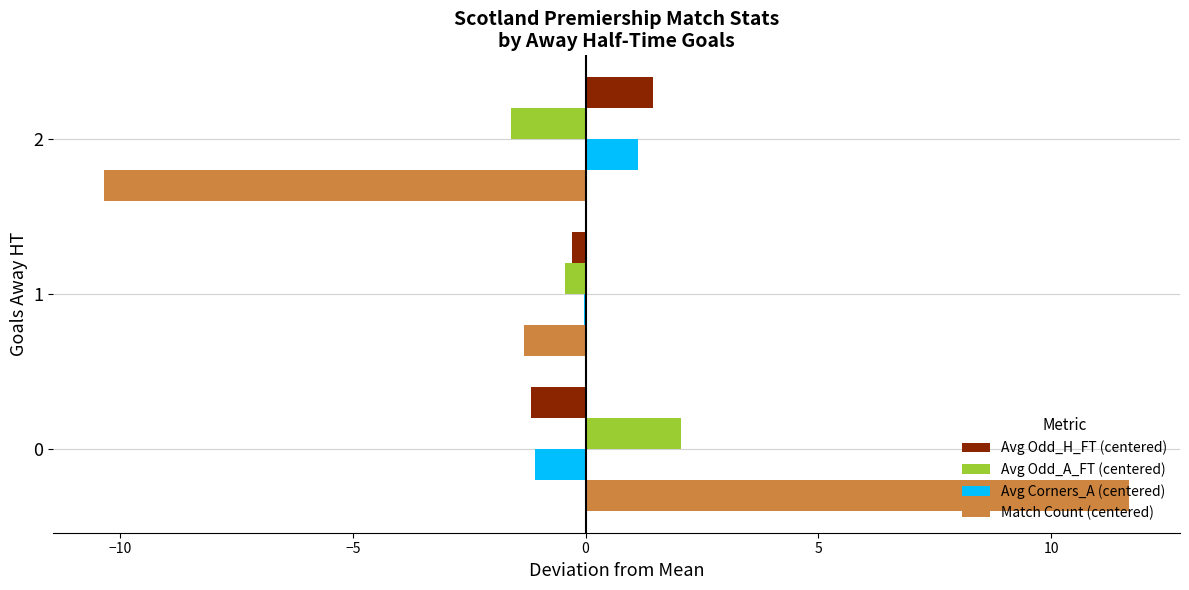

What is the total value across all series at 0?

11.5